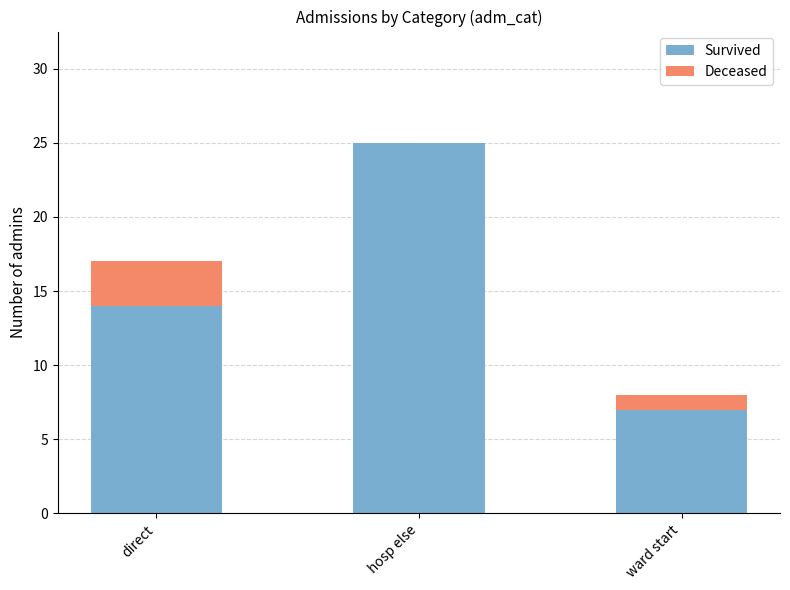

What is the highest value of the Survived series?

25